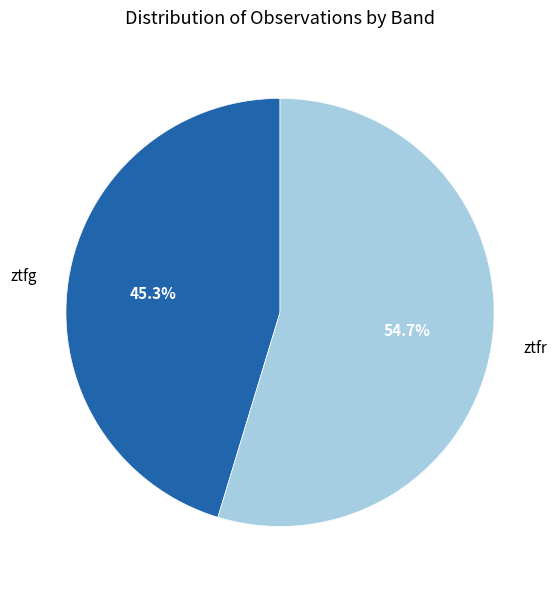

To the nearest percent, what is the average slice percentage?

50%